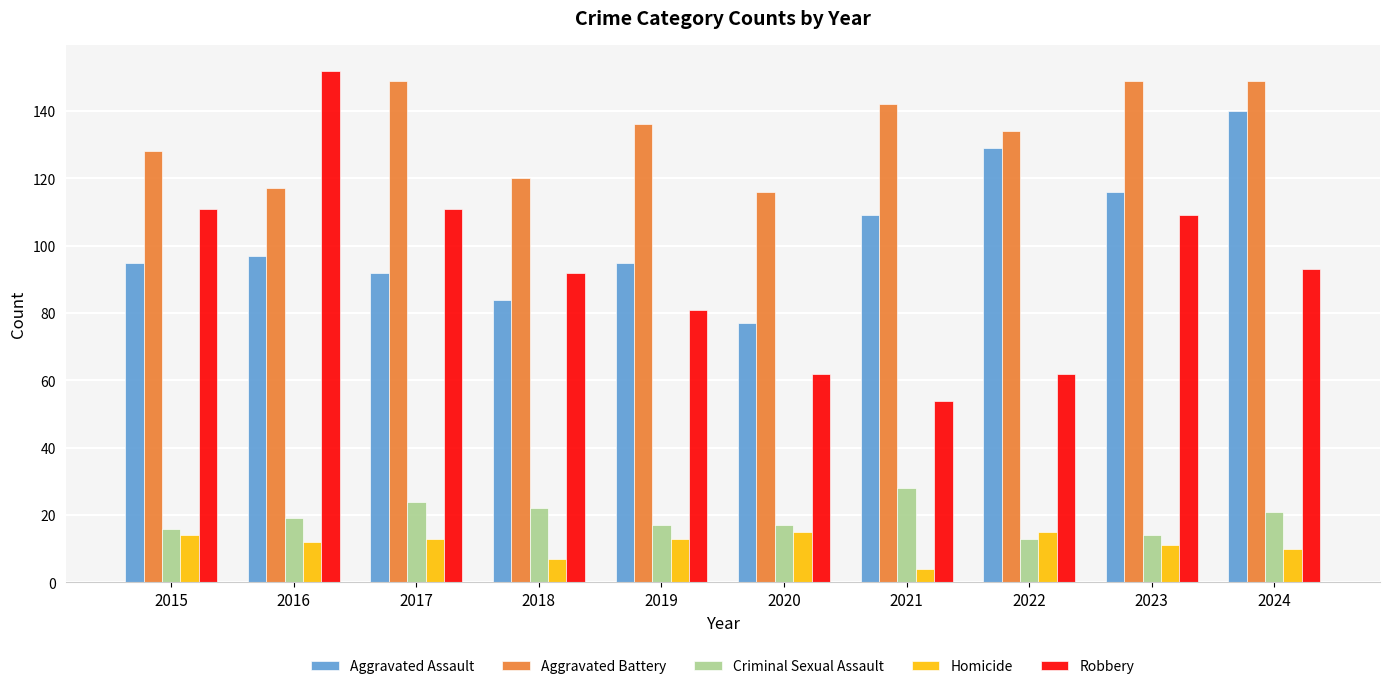

Is it true that Criminal Sexual Assault equals 16 at 2015?

True